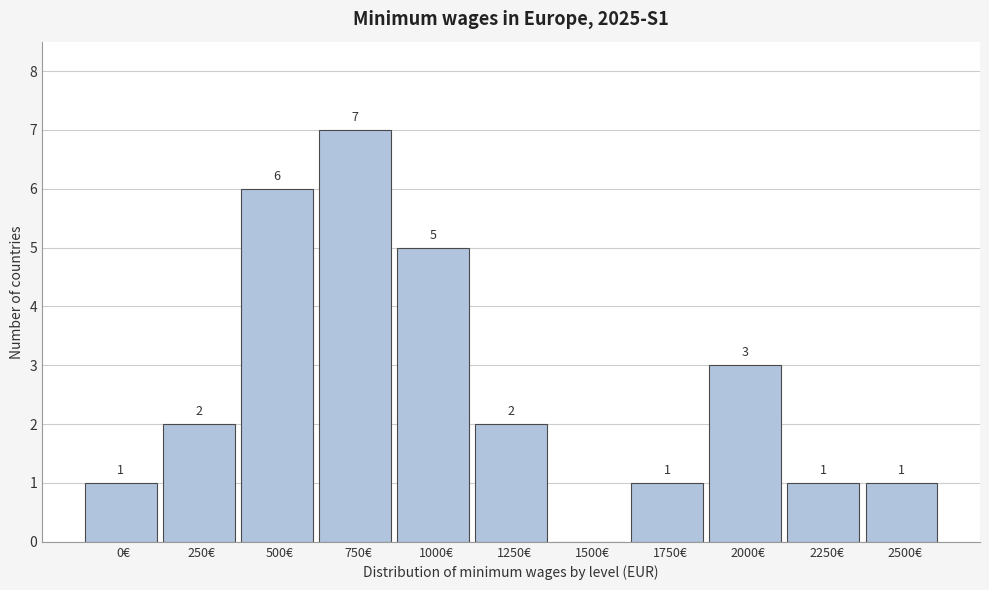

Reading left to right, extract all data points from this chart.

0€=1	250€=2	500€=6	750€=7	1000€=5	1250€=2	1500€=0	1750€=1	2000€=3	2250€=1	2500€=1